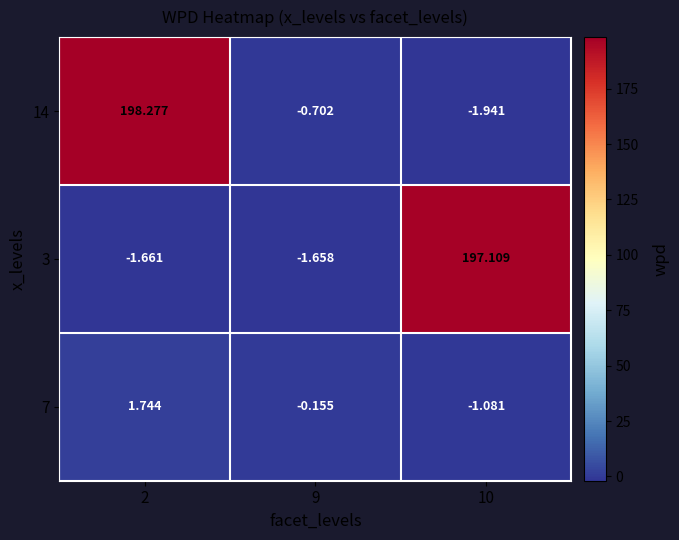

Is the value of 7 at 10 greater than the value of 3 at 9?

Yes